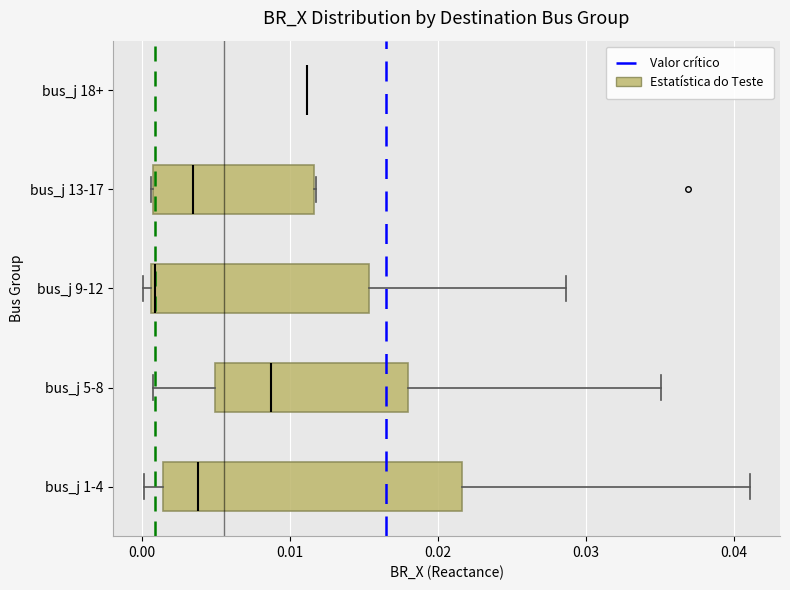

Which box is the widest, from its left edge to its right edge?

bus_j 1-4